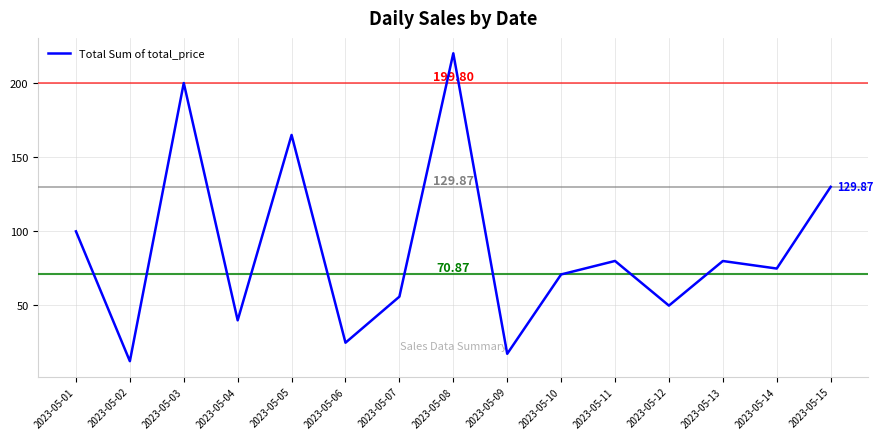

The value at 2023-05-09 is 24.3. True or false?

False